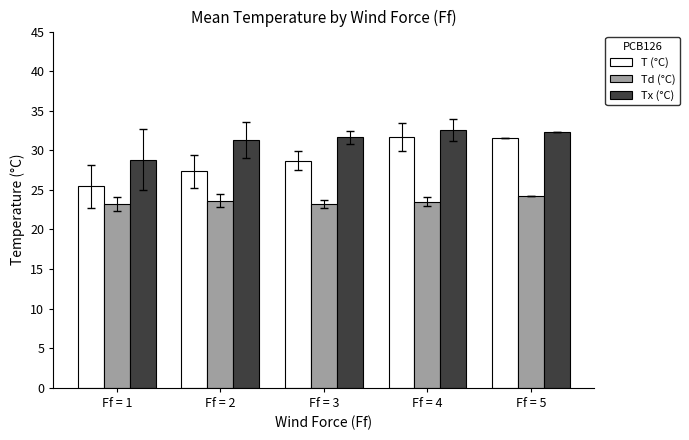

How many categories are shown in the chart?

5